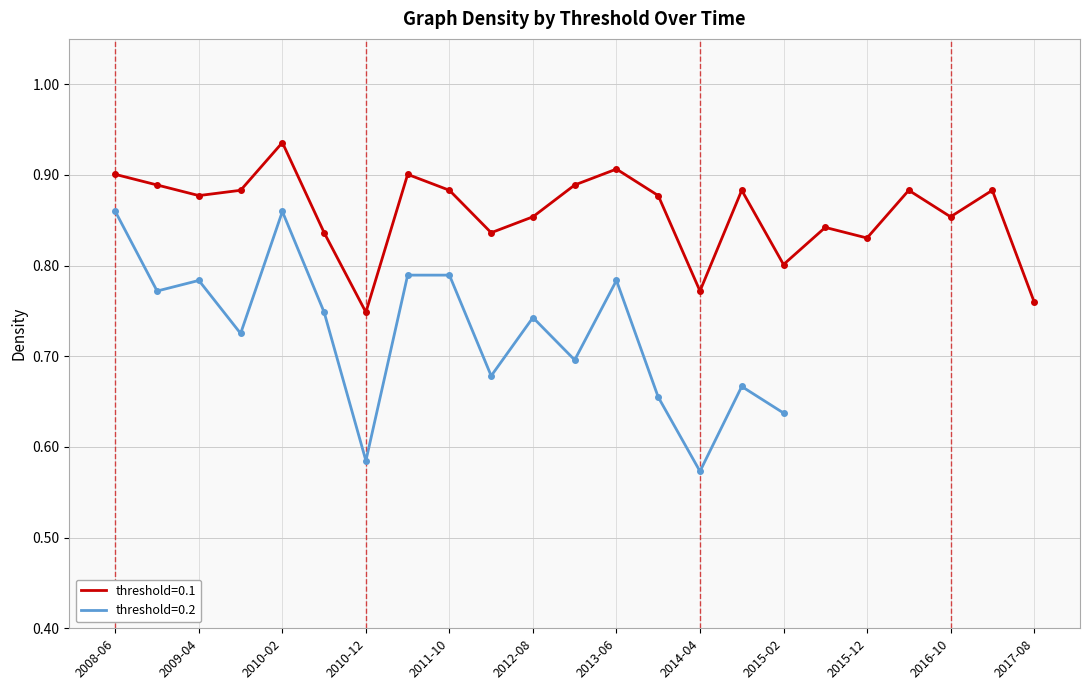

Is it true that threshold=0.1 equals 0.9 at 2013-06?

True